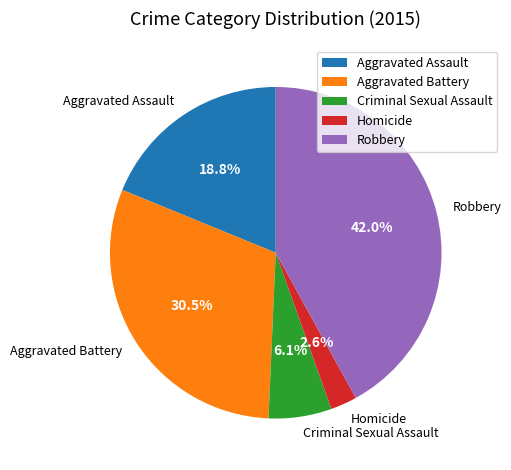

Does Robbery account for over 50% of the chart?

No